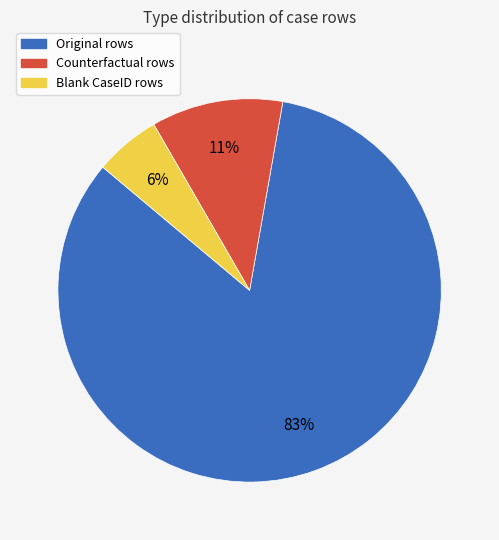

To the nearest percent, what is the average slice percentage?

33%